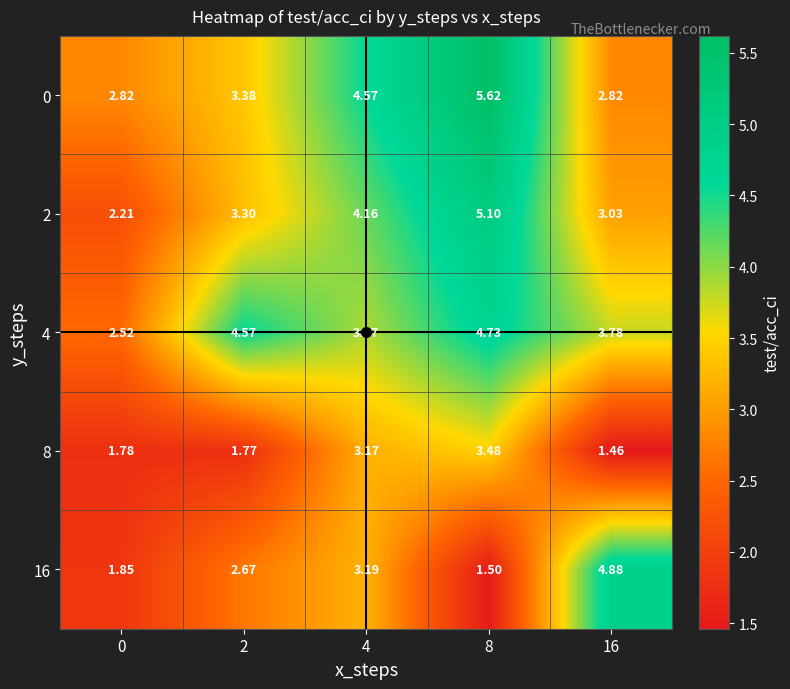

How many distinct data groups are displayed?

5